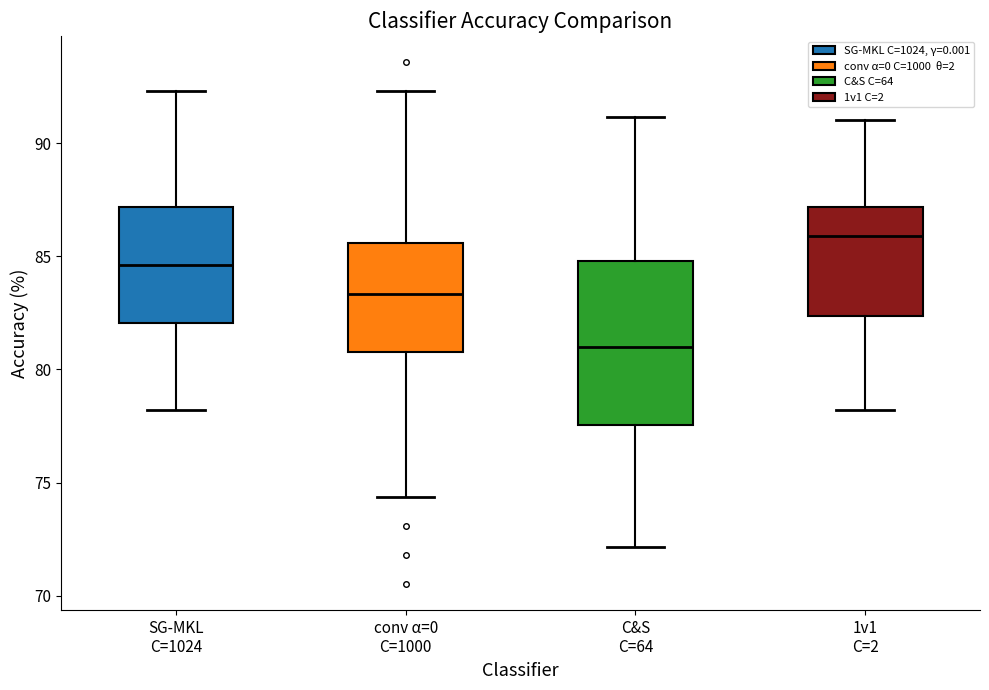

Where does the median line of the box for C&S C=64 sit on the y-axis? The values are not printed on the chart, so give them approximately, as read against the axis.

81.0